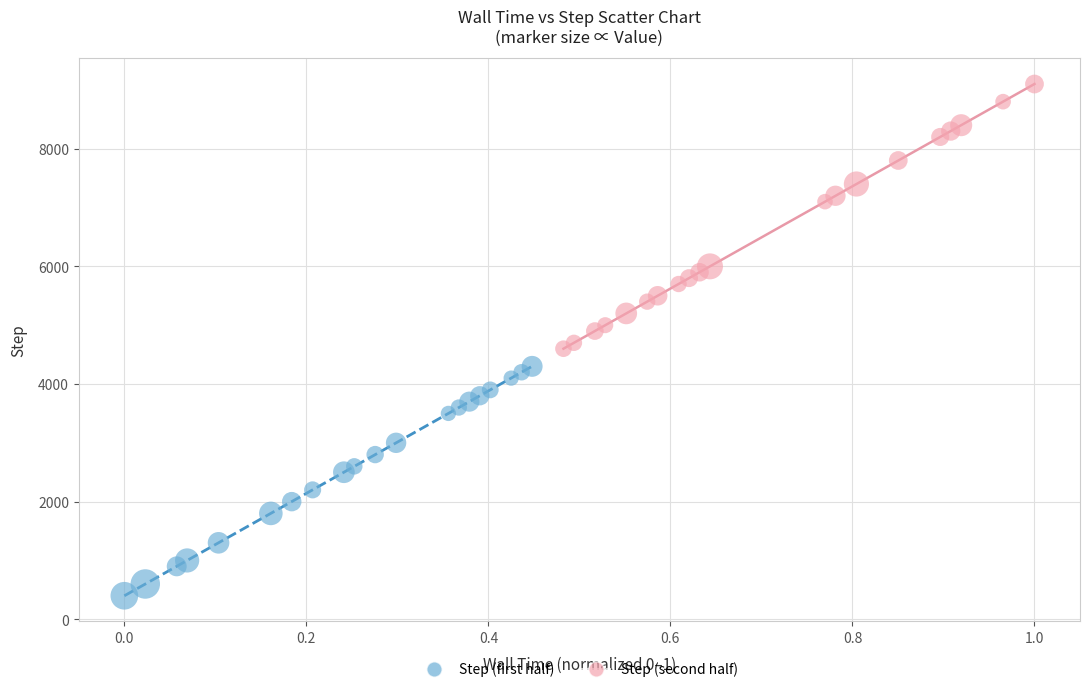

Which series reaches the maximum Y coordinate?

Step (second half)